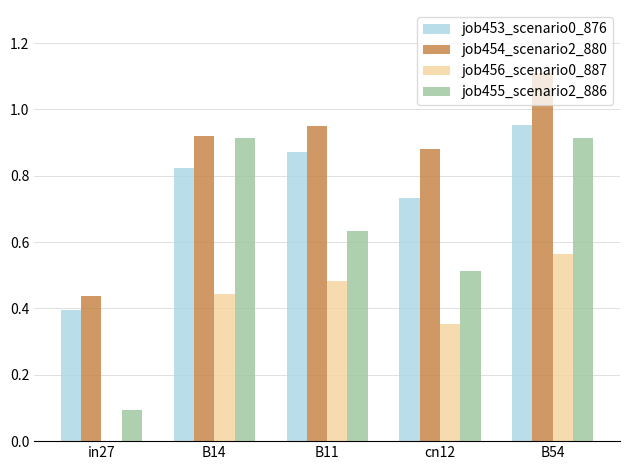

How many series are shown in this chart?

4